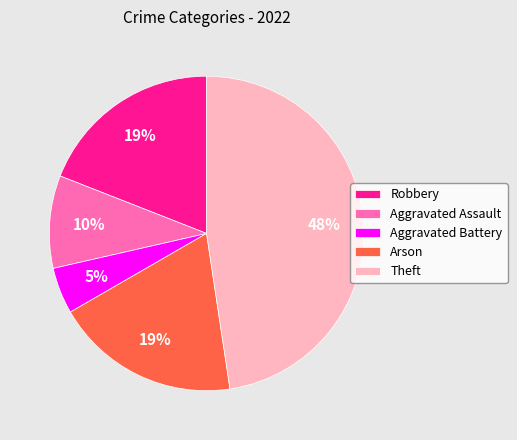

How many segments does this pie chart have?

5